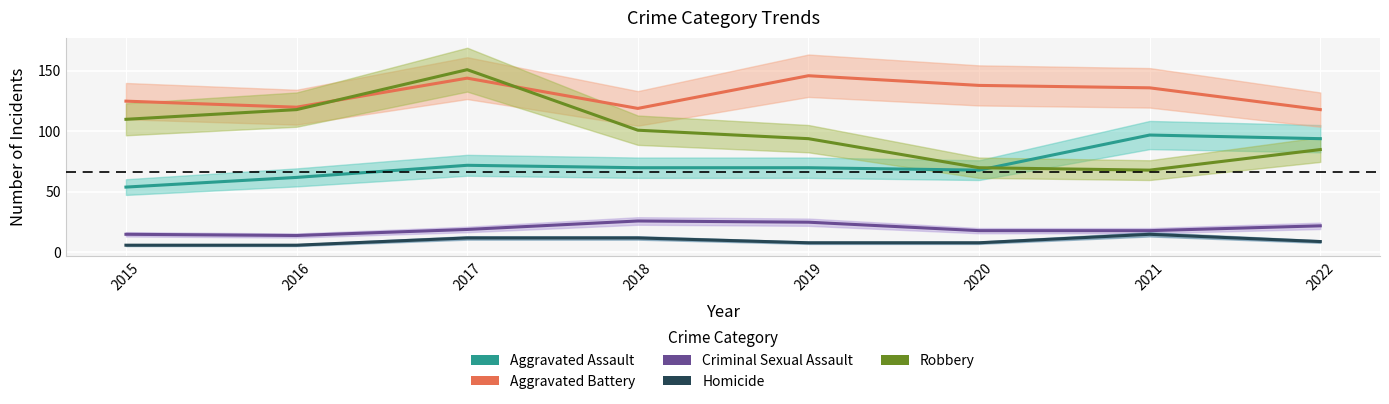

What is the sum of all Homicide values?

76